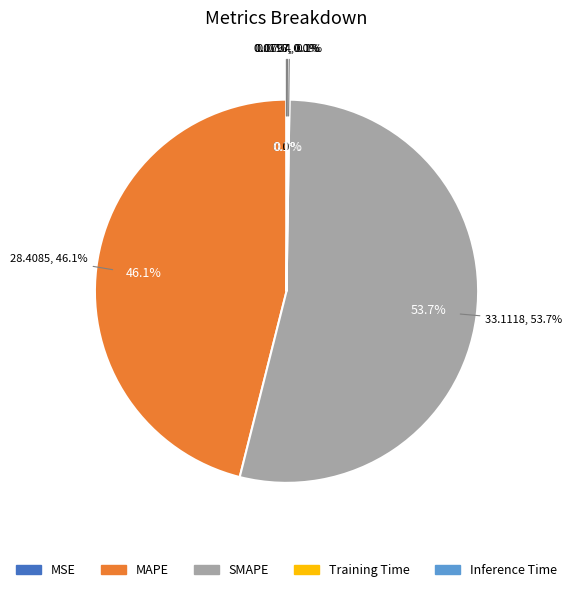

What is the total percentage of MAPE and MSE?

46.1%